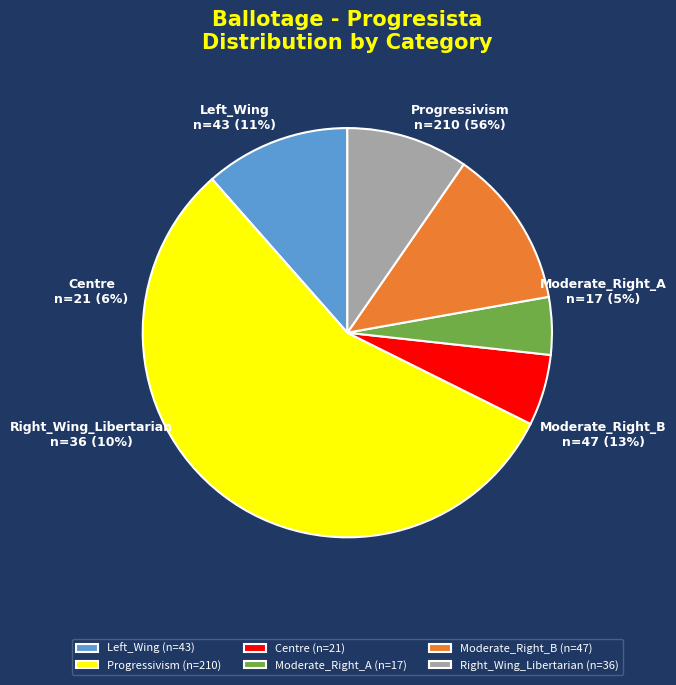

Count the number of slices in the pie.

6